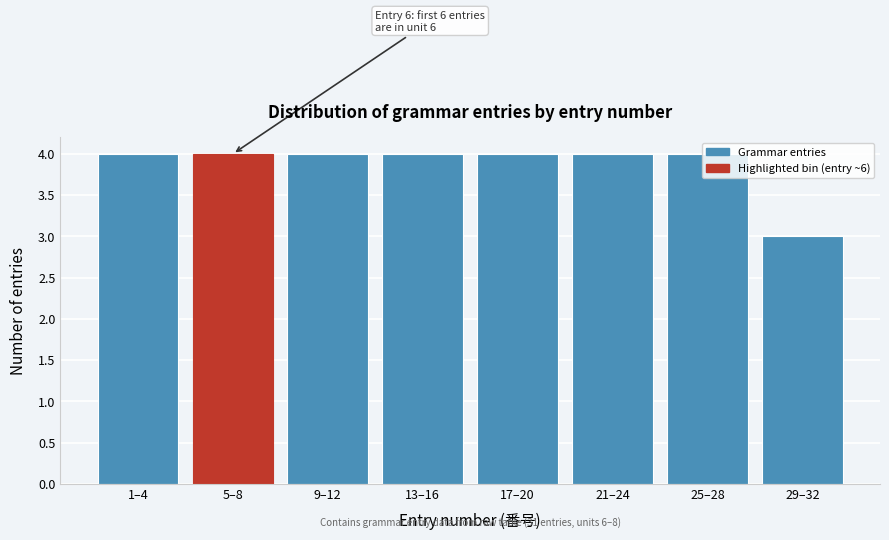

What is the sum of all values?

31